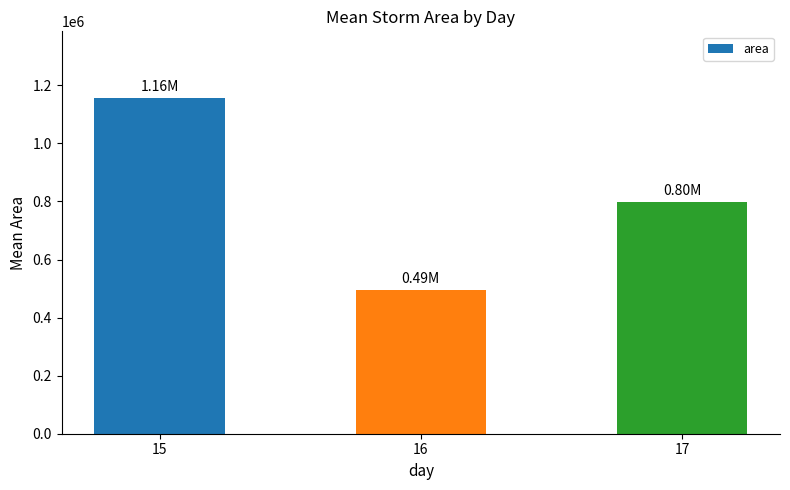

What is the value of the 1st bar from the left?

1155104.2